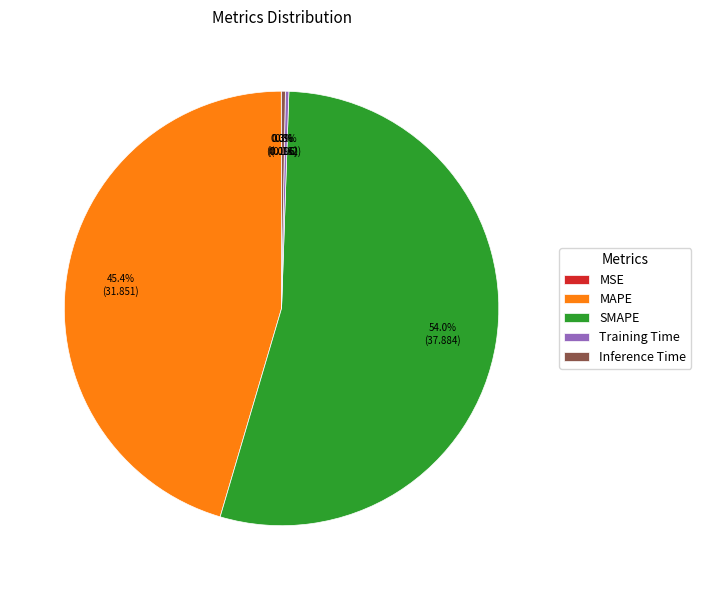

Between MAPE and SMAPE, which is larger?

SMAPE